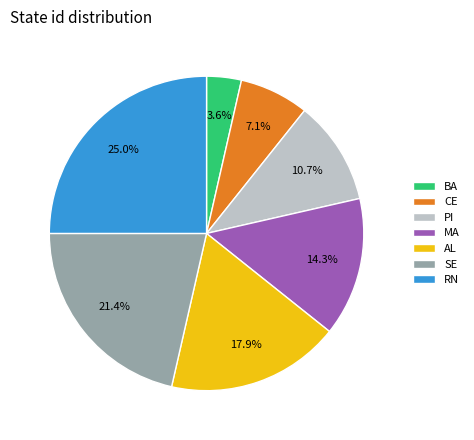

Which category has the biggest portion of the pie?

RN